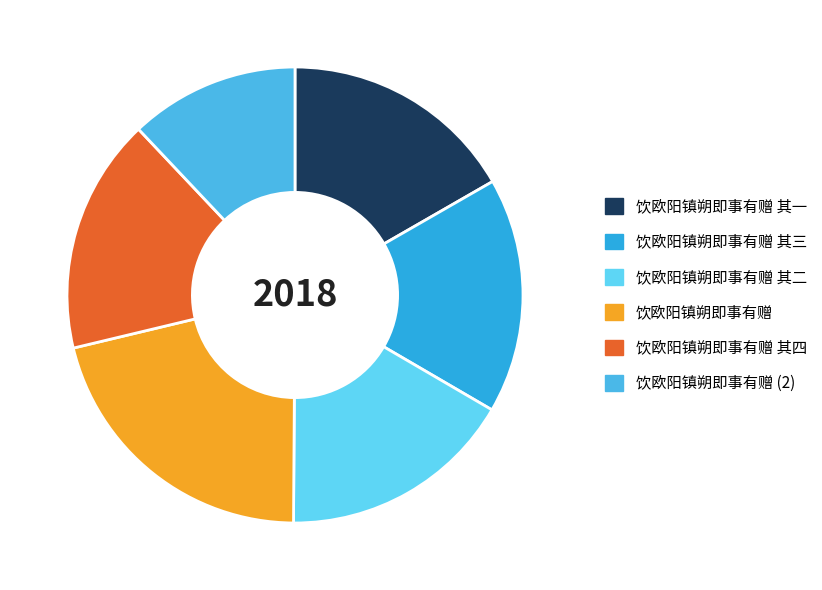

Which has a higher value, 饮欧阳镇朔即事有赠 其一 or 饮欧阳镇朔即事有赠 其四?

饮欧阳镇朔即事有赠 其四